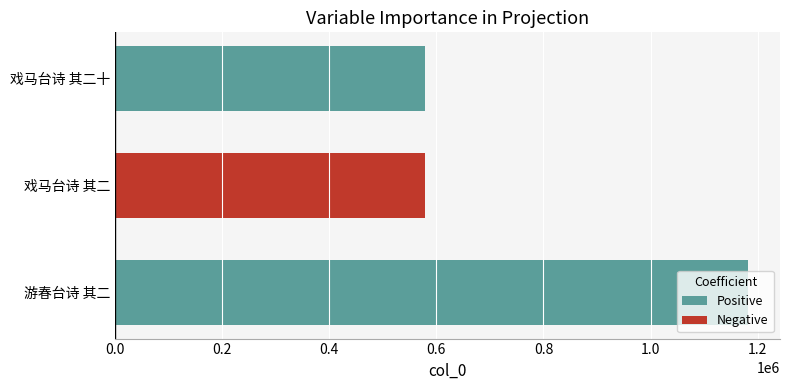

Approximately how many times larger is the value at 戏马台诗 其二 compared to 戏马台诗 其二十?

1.0